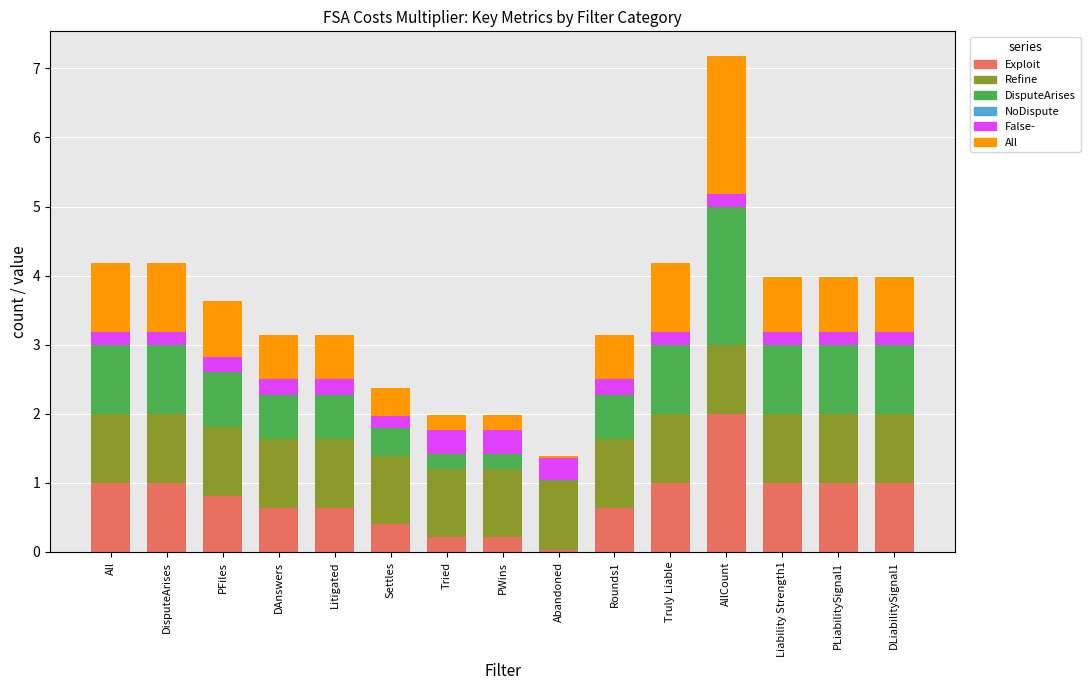

The value of Exploit at PLiabilitySignal1 is 0.3. True or false?

False